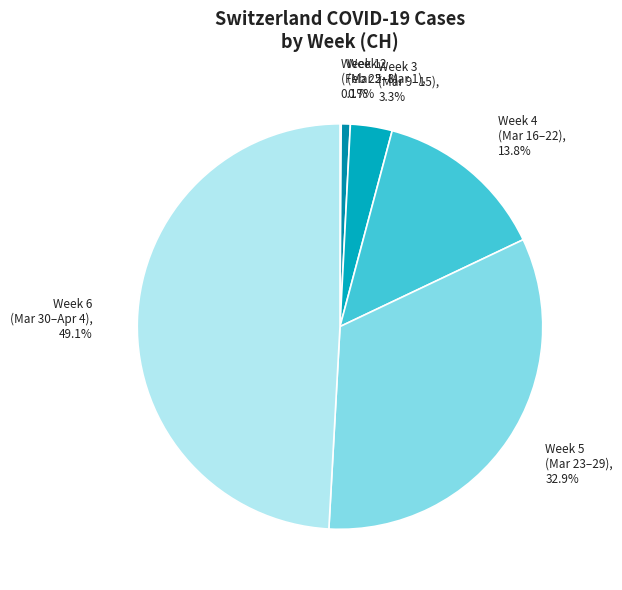

Does any single category account for the majority?

No